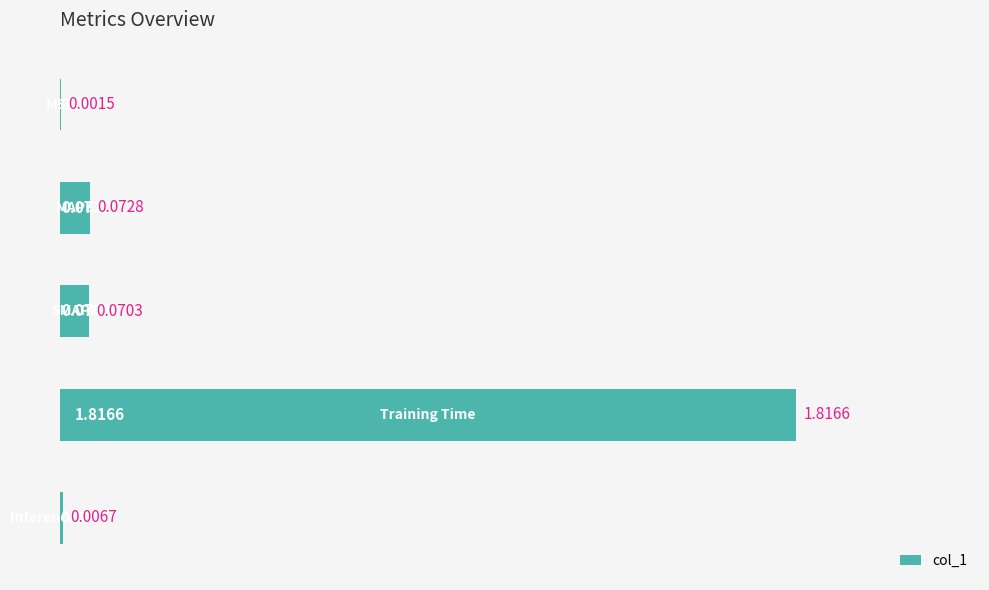

What is the sum of all values?

2.0